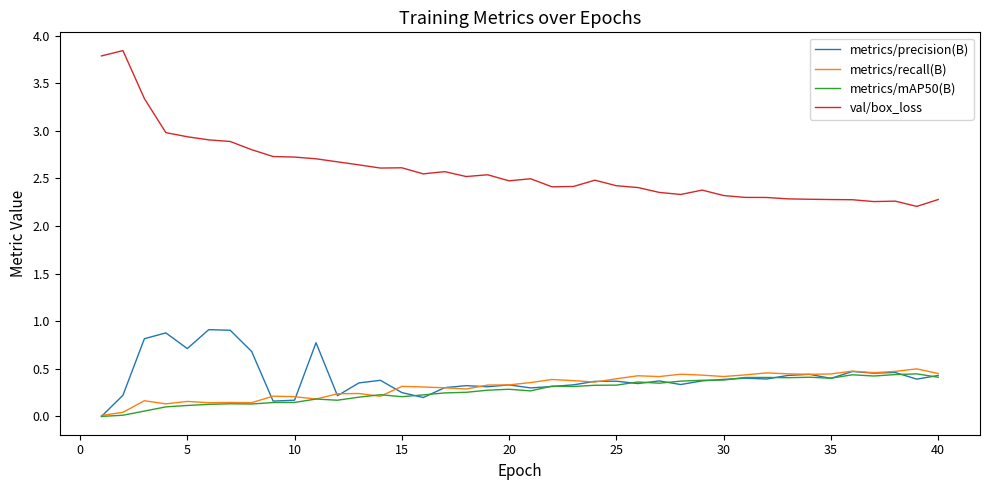

True or false: val/box_loss and metrics/recall(B) cross at least once.

False